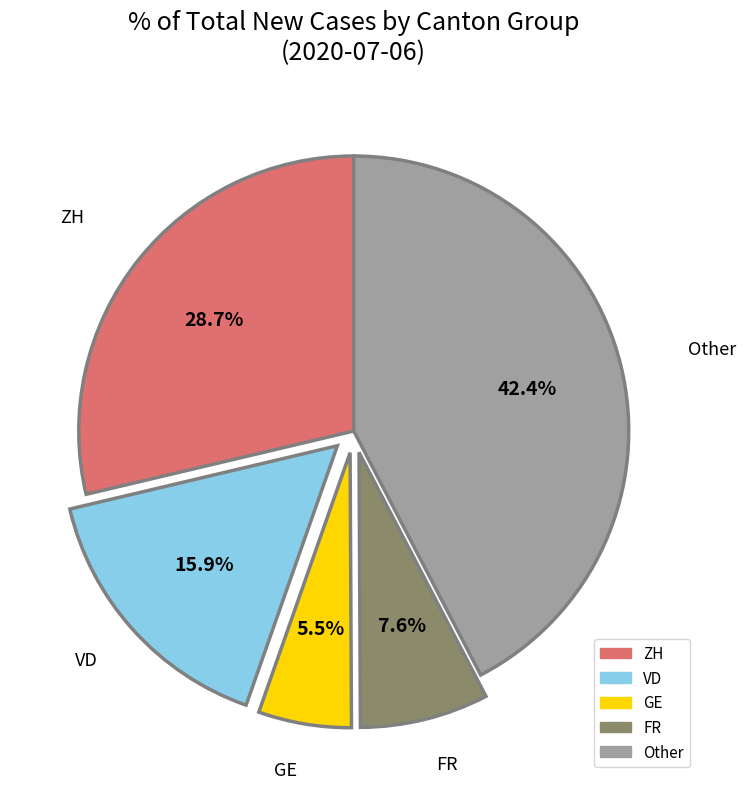

Is there any slice that represents more than half of the pie?

No